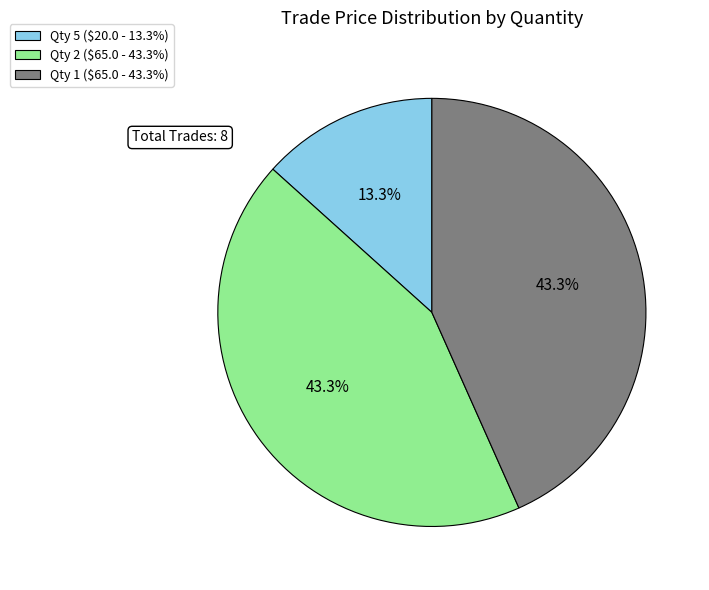

Does Qty 2 ($65.0 - 43.3%) account for over 50% of the chart?

No